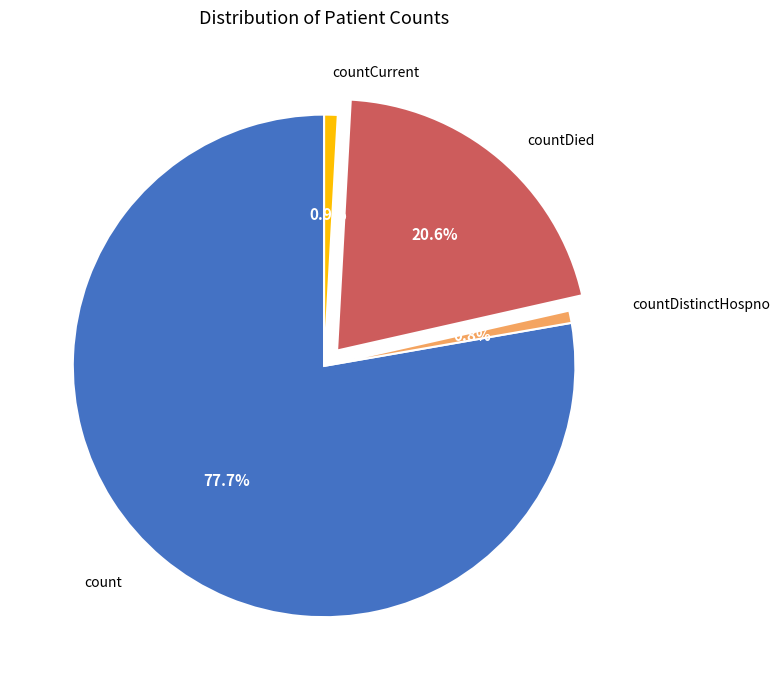

How many segments does this pie chart have?

4